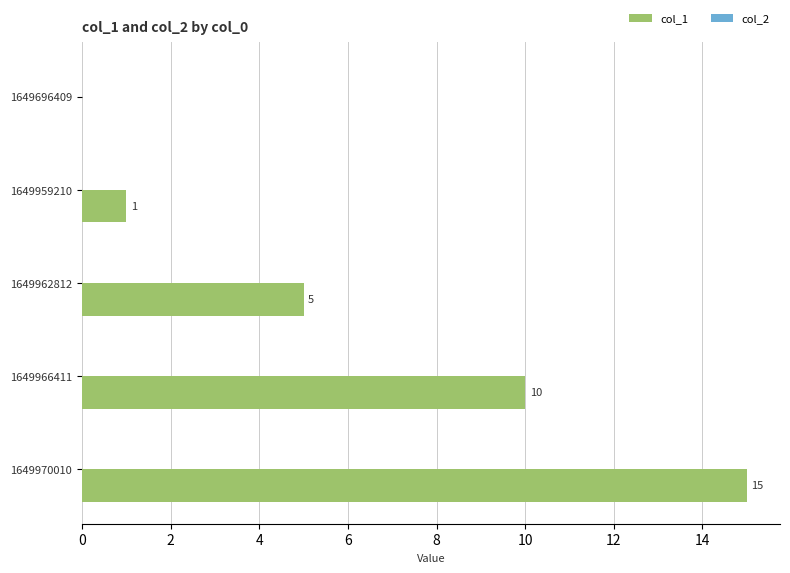

What is the maximum value shown in the chart?

15